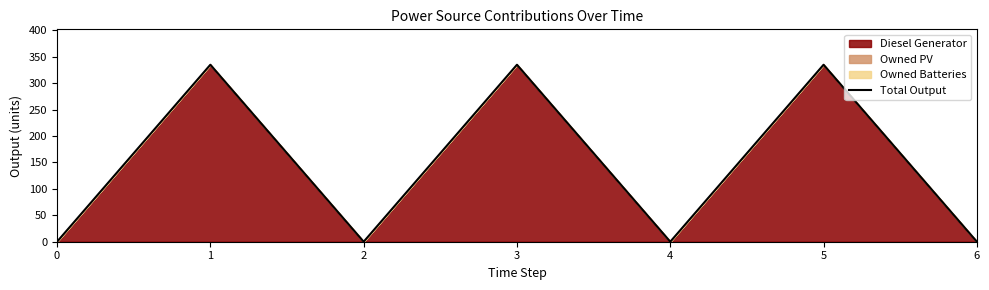

At which category does the chart reach its peak across all series?

1